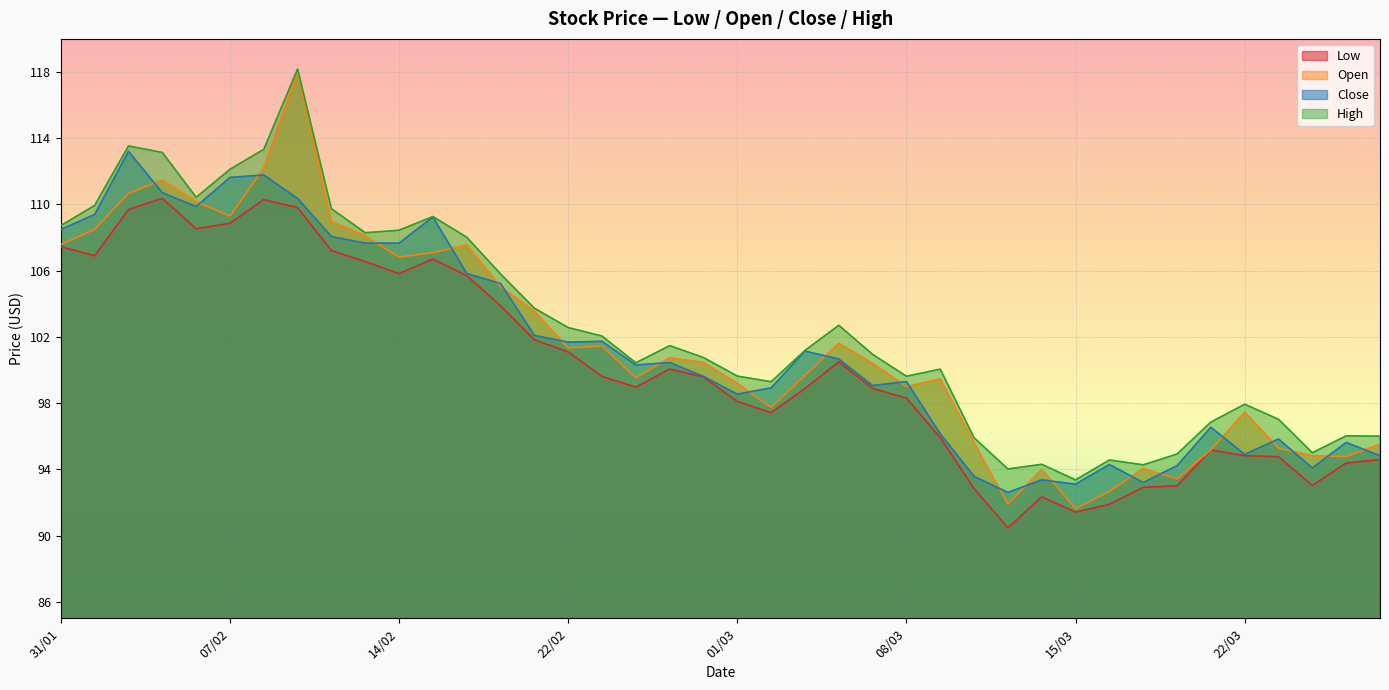

At which label does High reach its peak?

09/02